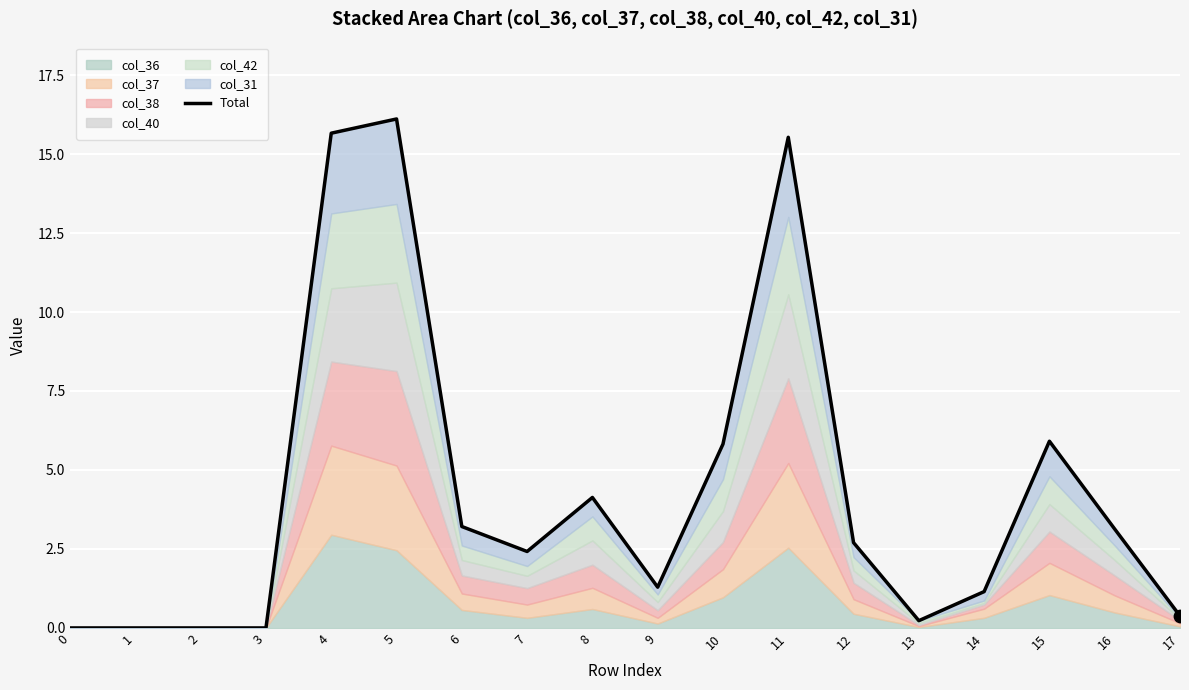

Between 1 and 8, which is larger?

8